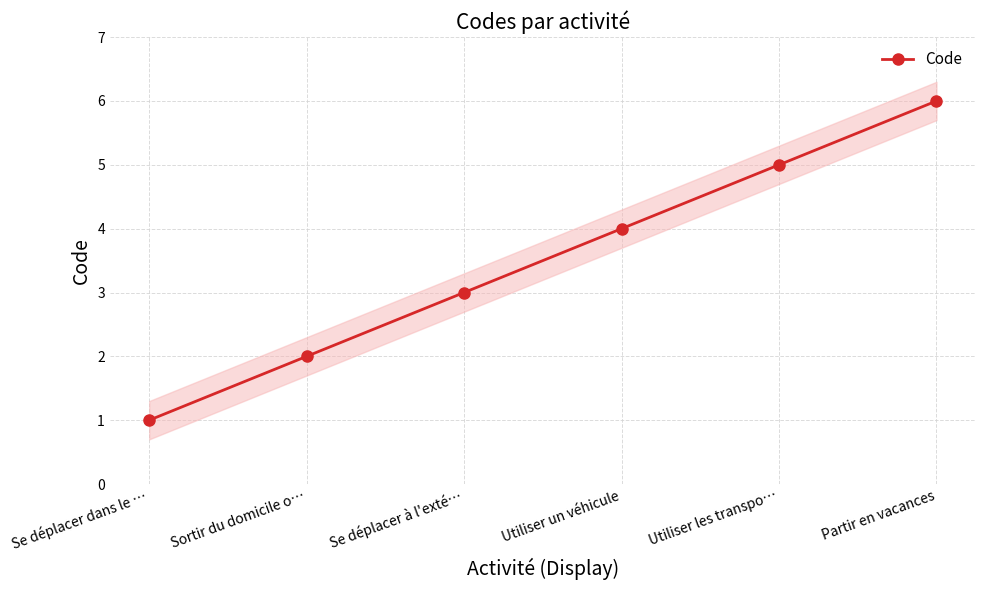

Rank the categories by value from highest to lowest.

Partir en vacances, Utiliser les transpo…, Utiliser un véhicule, Se déplacer à l'exté…, Sortir du domicile o…, Se déplacer dans le …